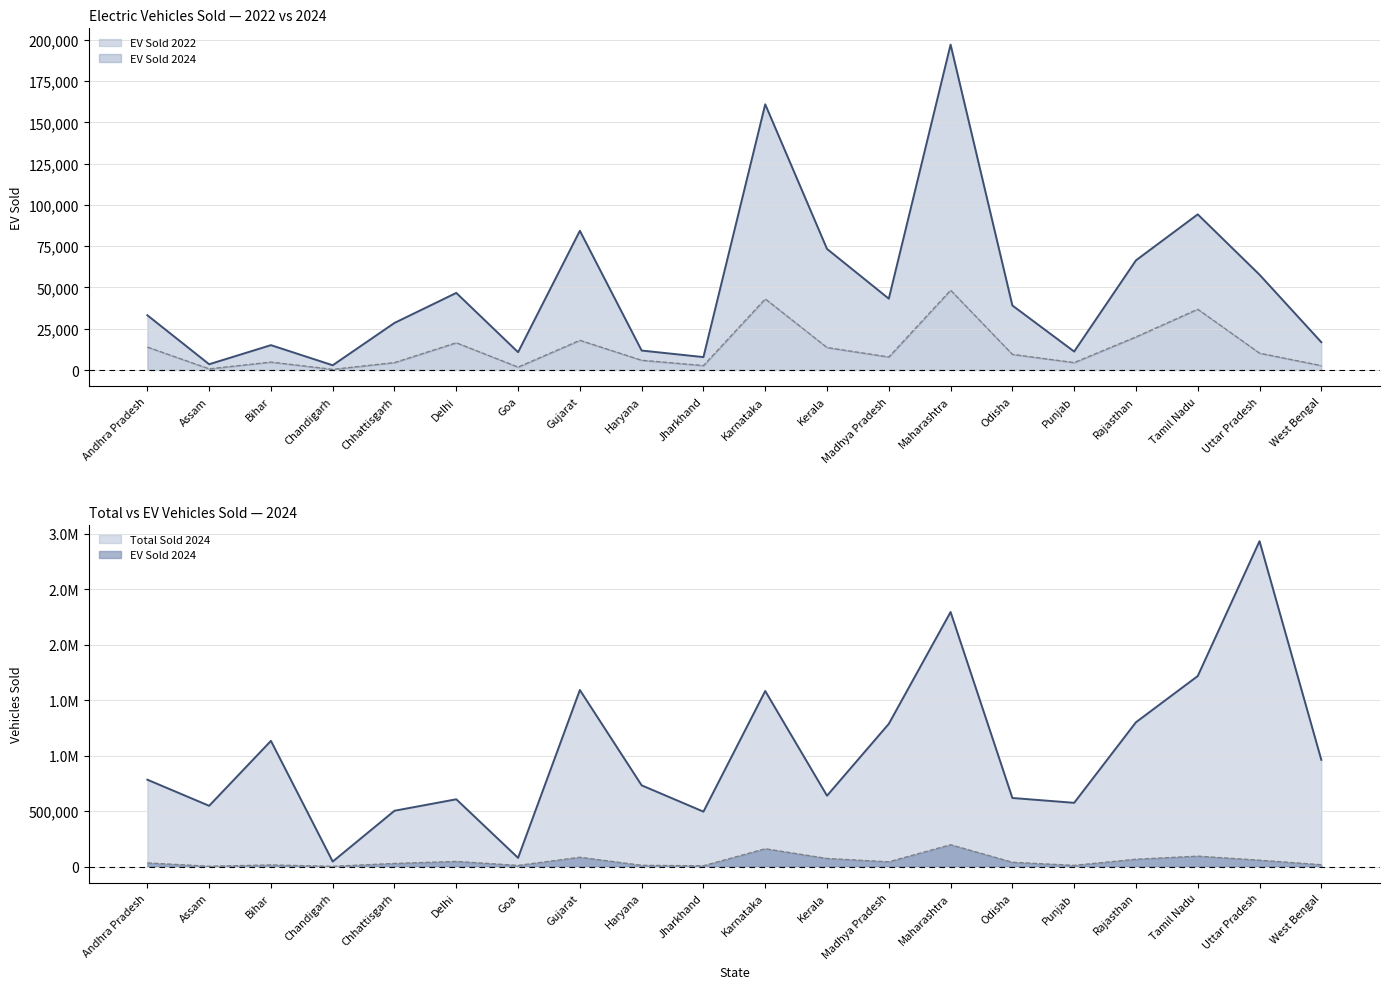

At how many categories does at least one series exceed 2874298?

1